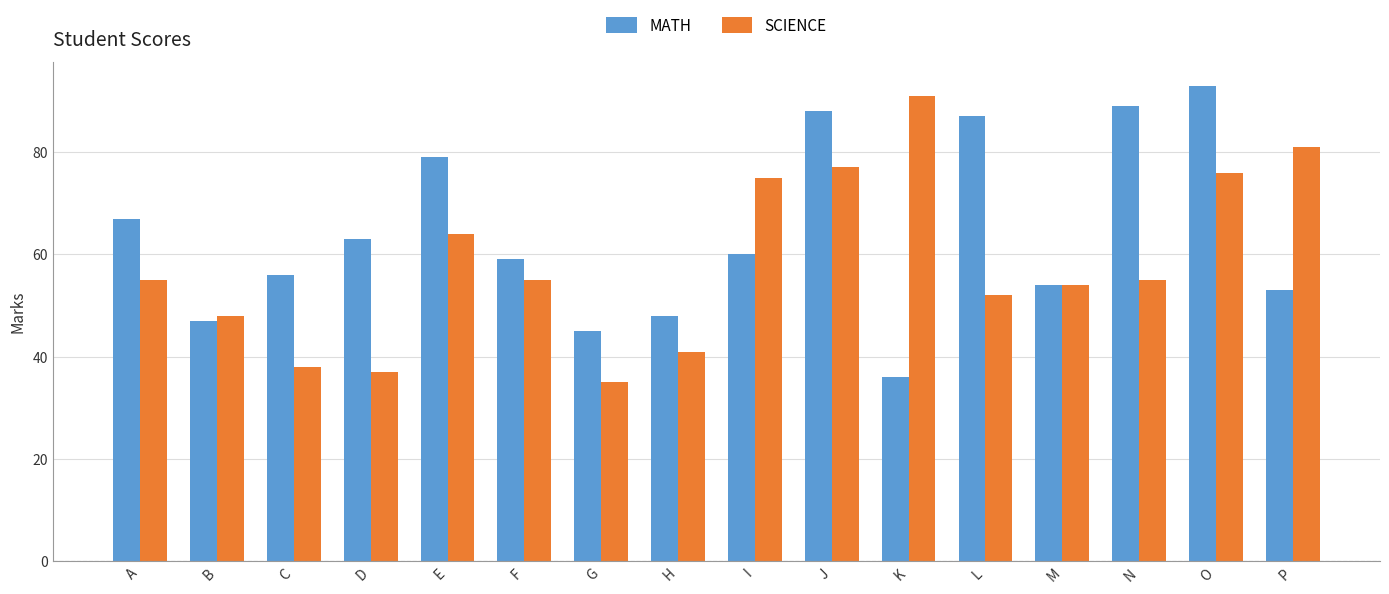

What are all the series names shown in the legend?

MATH, SCIENCE